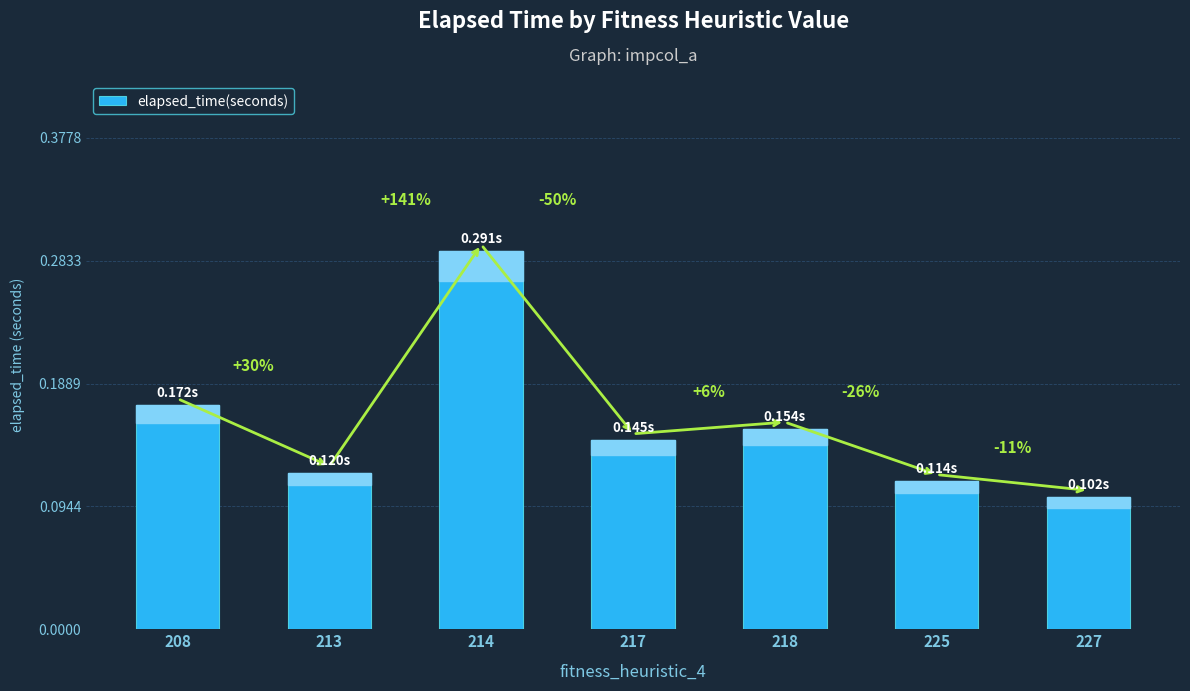

Are the bars horizontal?

No